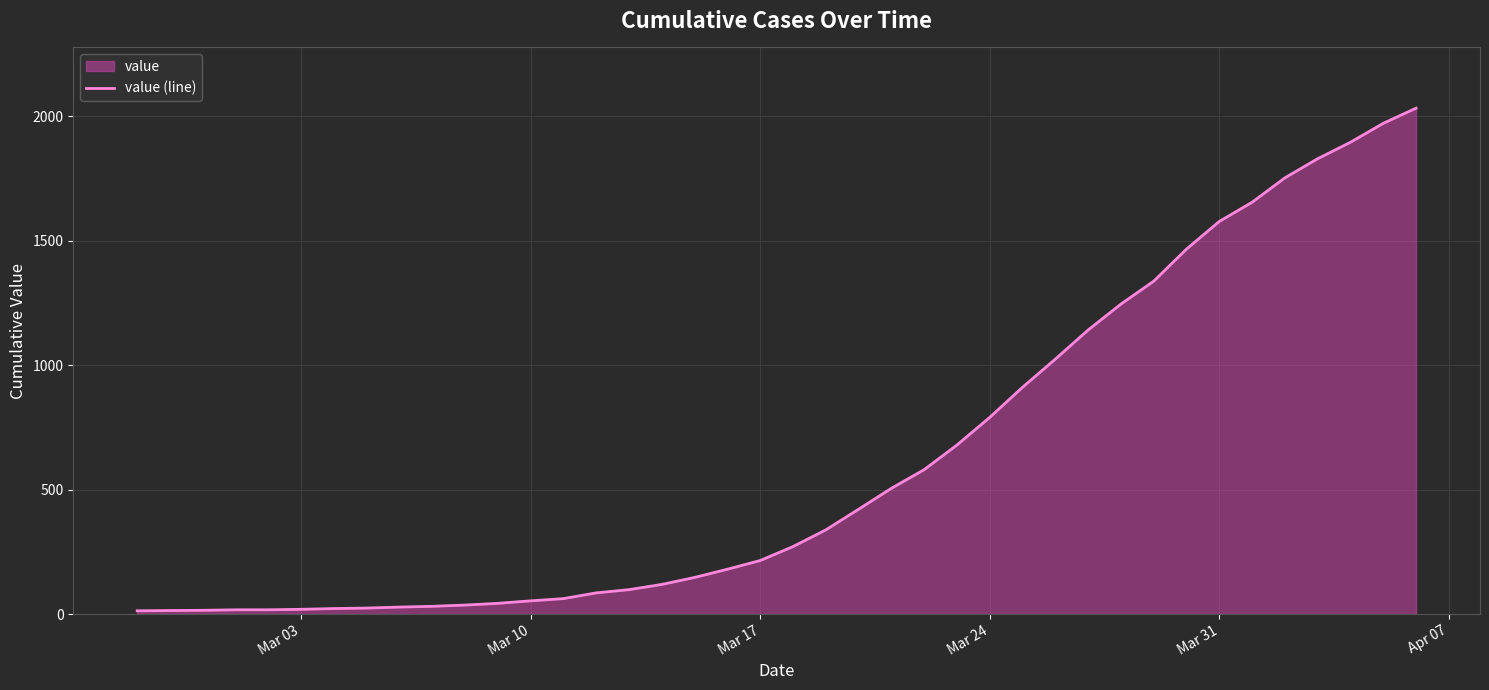

What is the maximum value shown in the chart?

2032